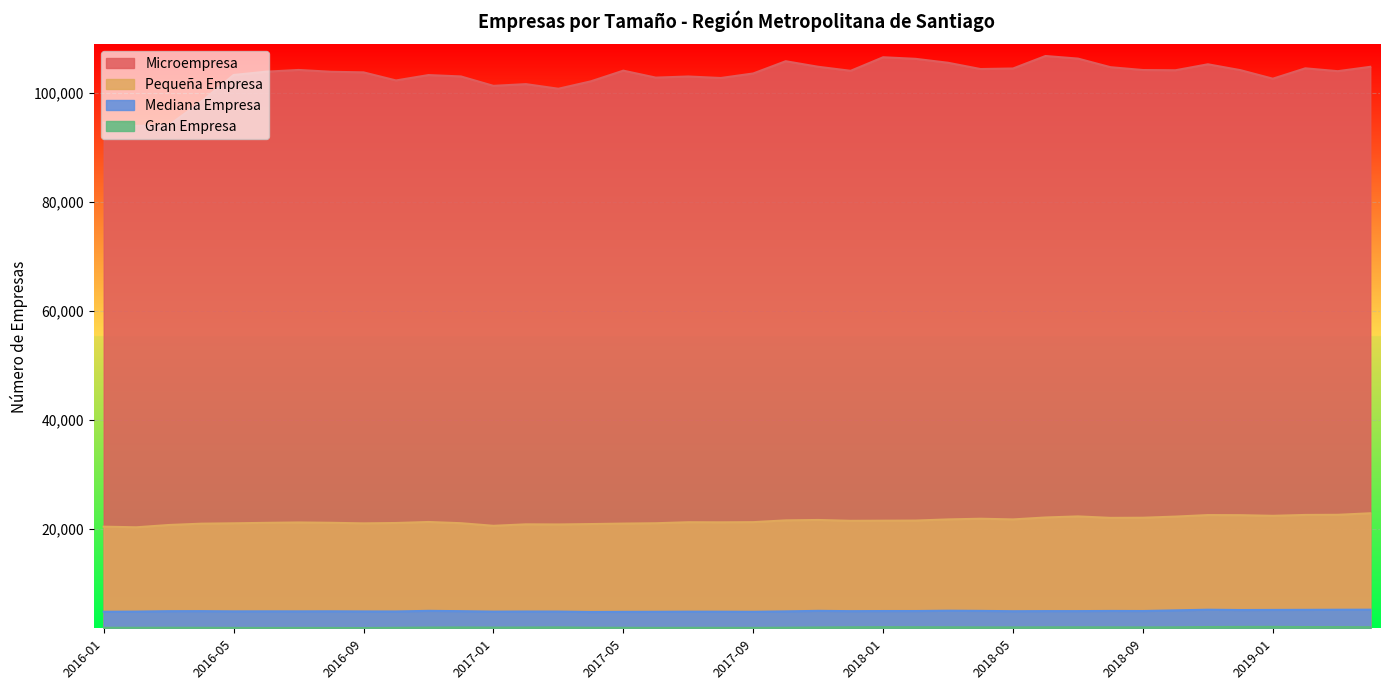

At how many categories does at least one series exceed 38429?

40